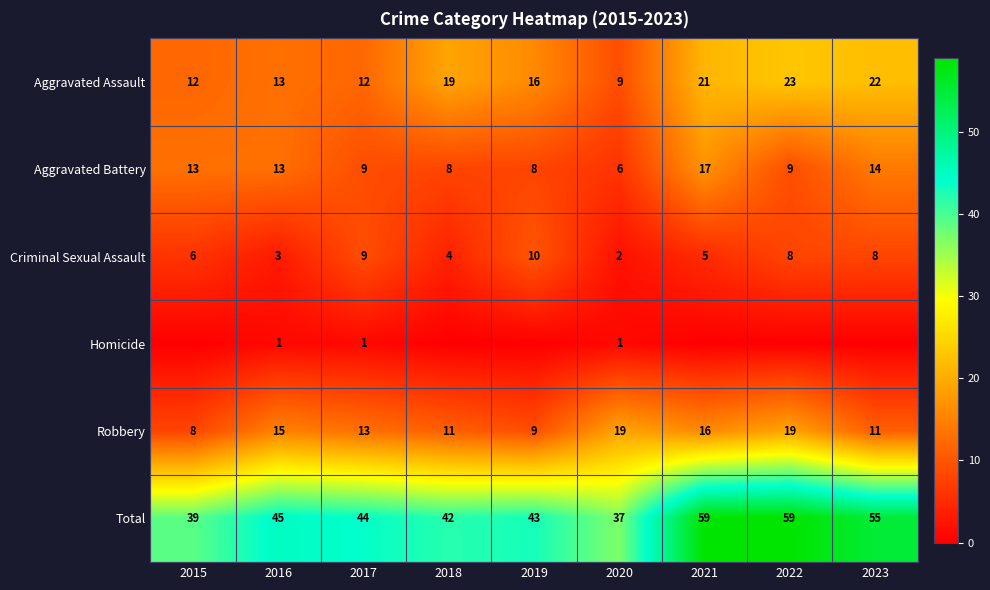

How many data points in Aggravated Battery are less than 9?

3